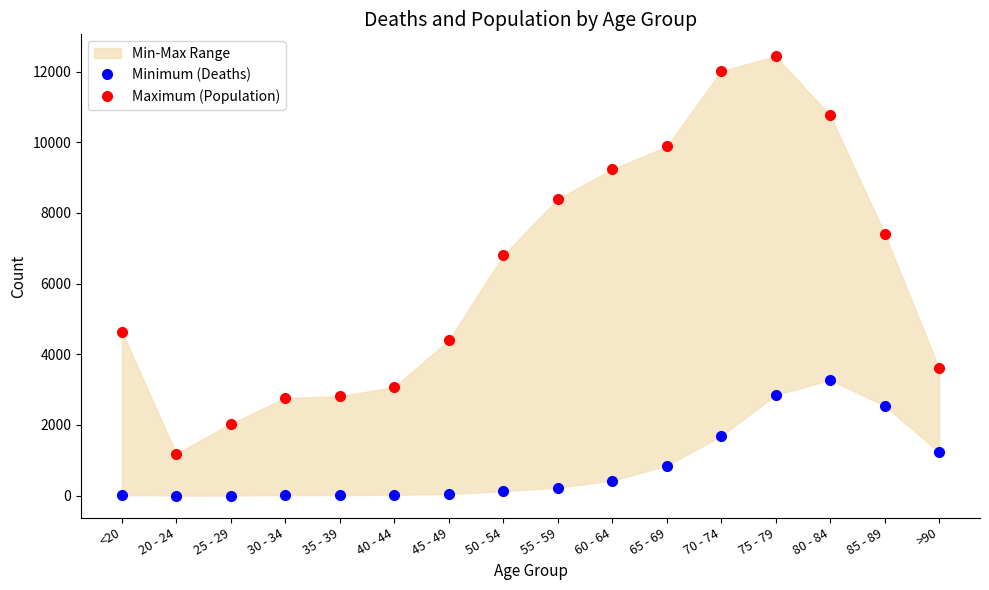

List the series in order of their peak value, lowest first.

Minimum (Deaths), Maximum (Population)